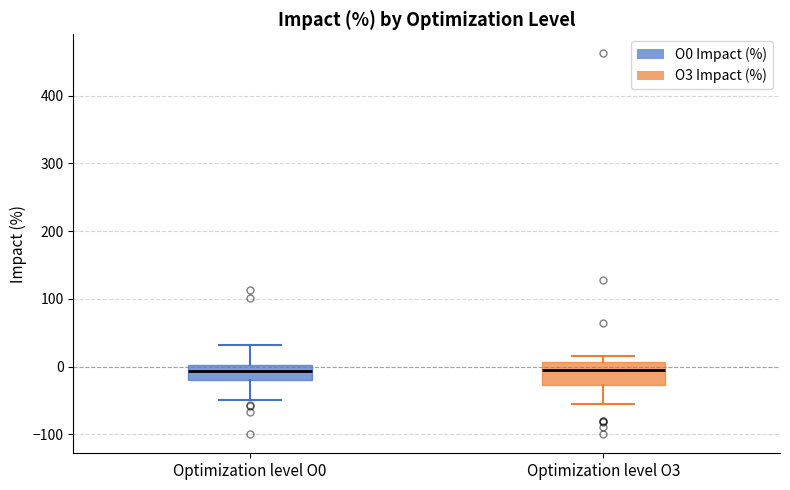

Reading left to right, transcribe this box plot: for each box, give where its median line is, the range the box spans, and where its two whiskers end, as read against the y-axis. The values are not printed on the chart, so give them approximately, as read against the axis.

Optimization level O0: median -10, box -20 to 0, whiskers -50 to 30
Optimization level O3: median 0, box -30 to 10, whiskers -50 to 20